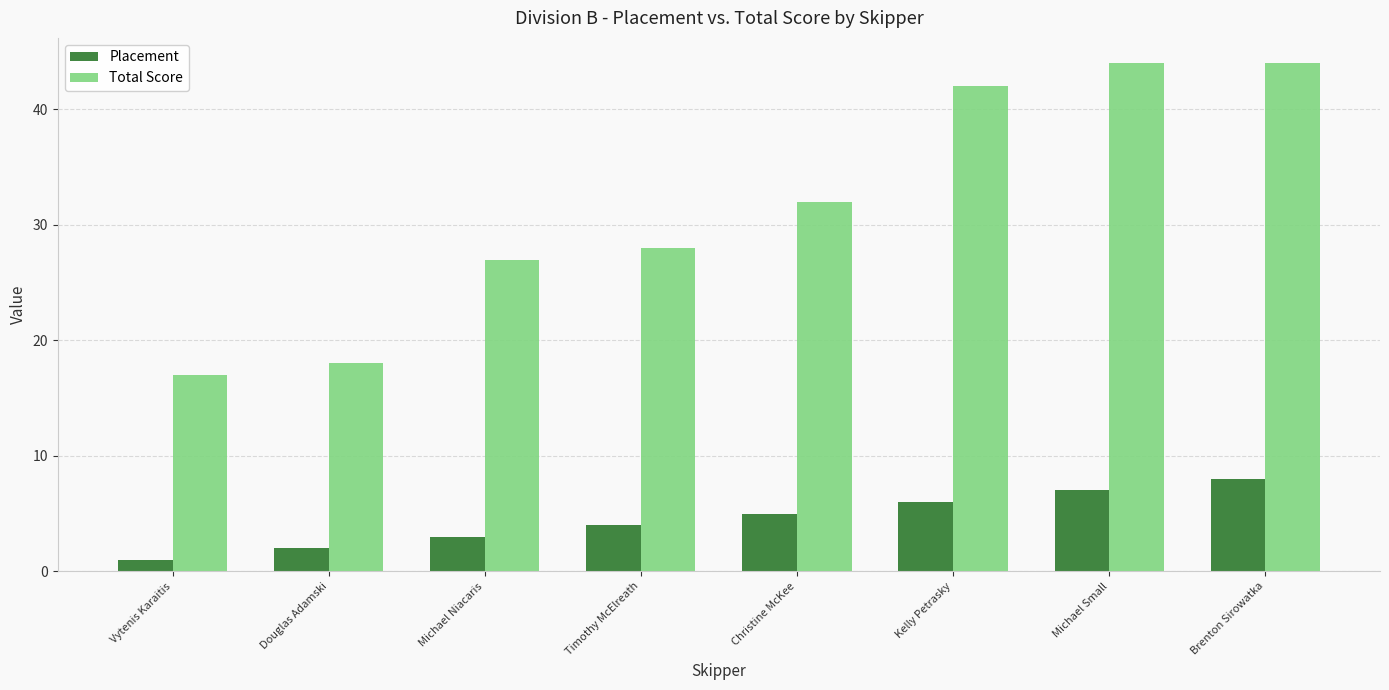

What is the label of the 4th bar from the left?

Timothy McElreath